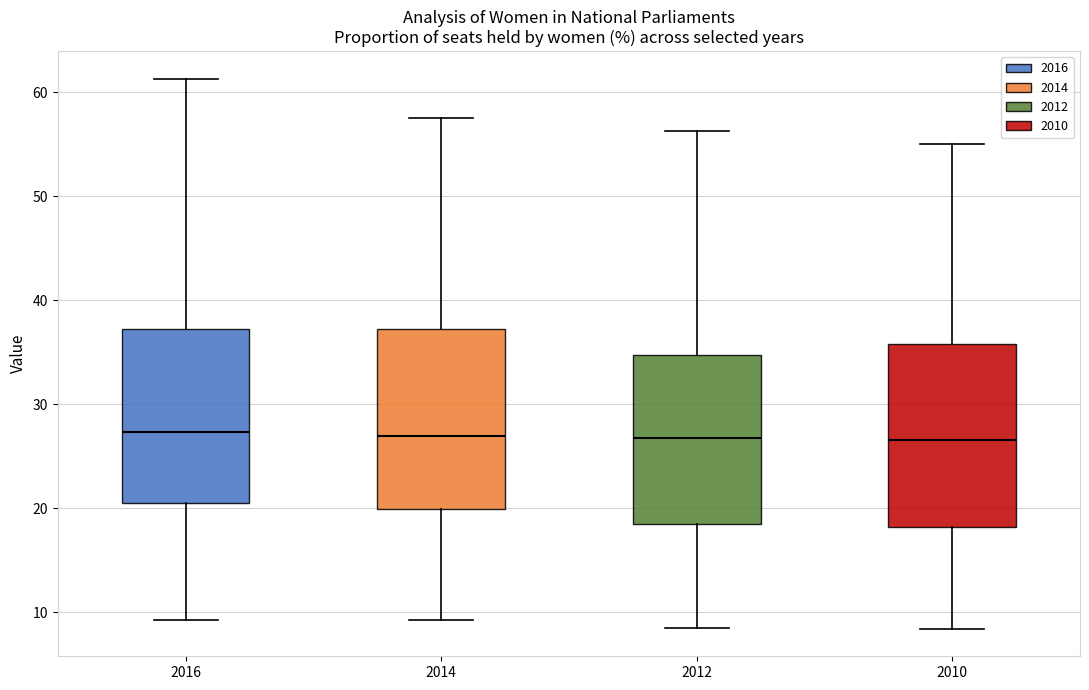

Where is the lower edge of the box at x = 2010 on the y-axis? The values are not printed on the chart, so give them approximately, as read against the axis.

18